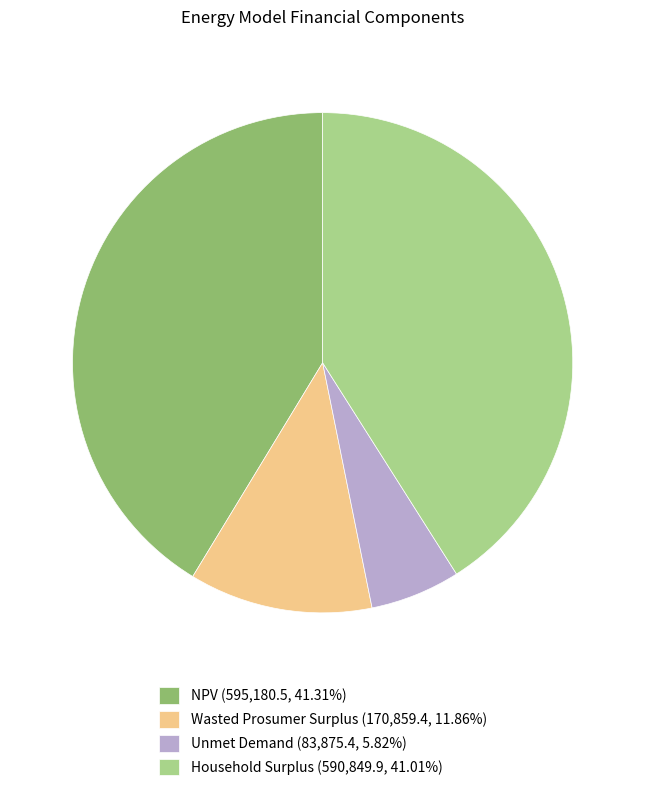

How many slices are in this pie chart?

4